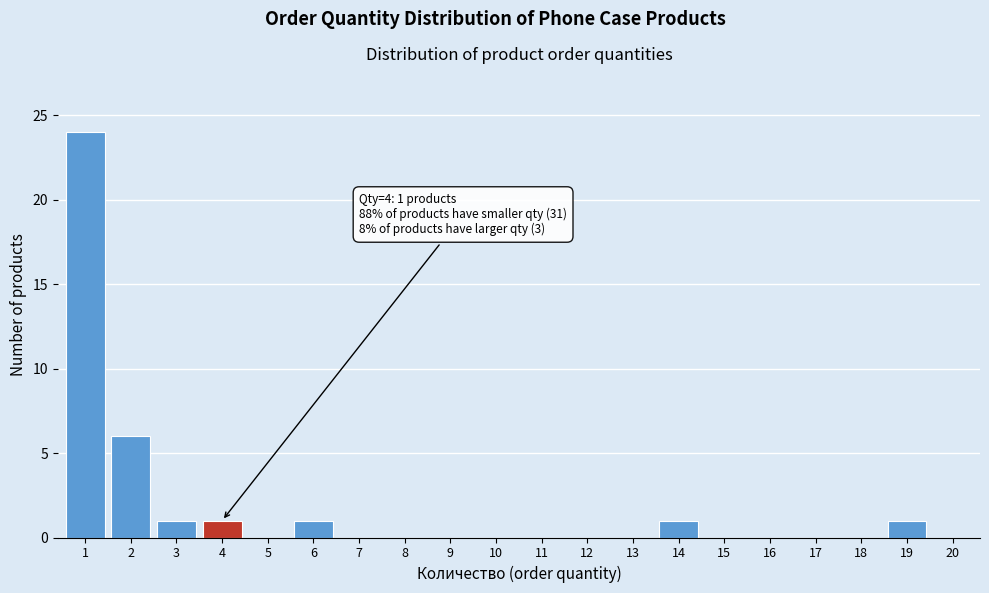

Reading left to right, list all the values displayed in this chart.

1=24	2=6	3=1	4=1	5=0	6=1	7=0	8=0	9=0	10=0	11=0	12=0	13=0	14=1	15=0	16=0	17=0	18=0	19=1	20=0